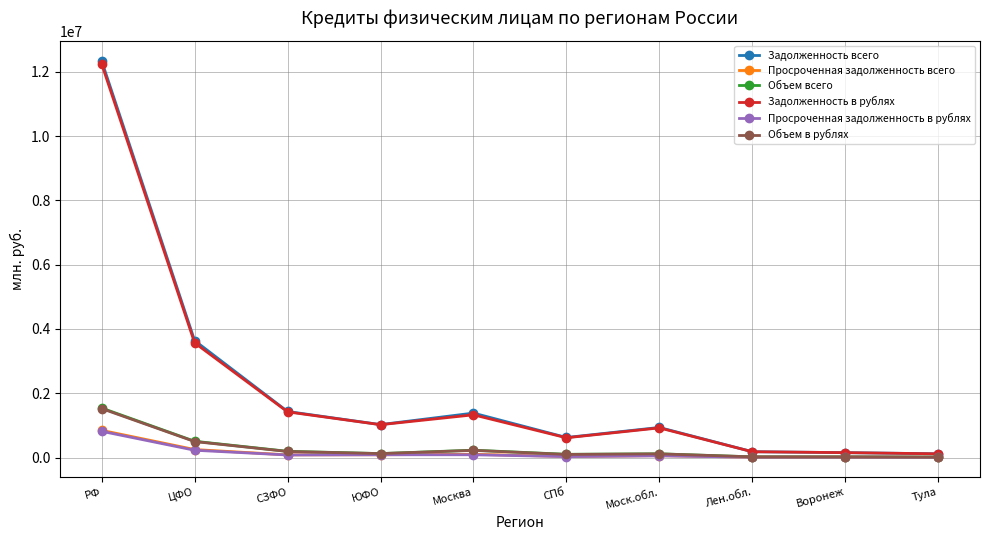

Which category has the highest value in the Задолженность в рублях series?

РФ